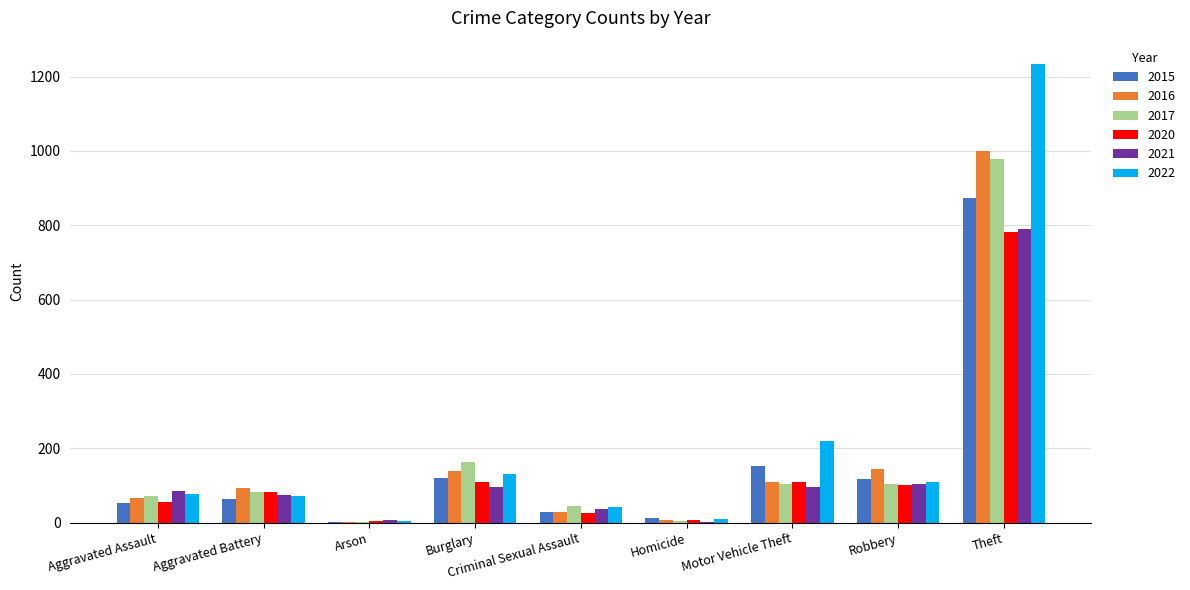

What is the spread (max minus min) of values at Arson?

7